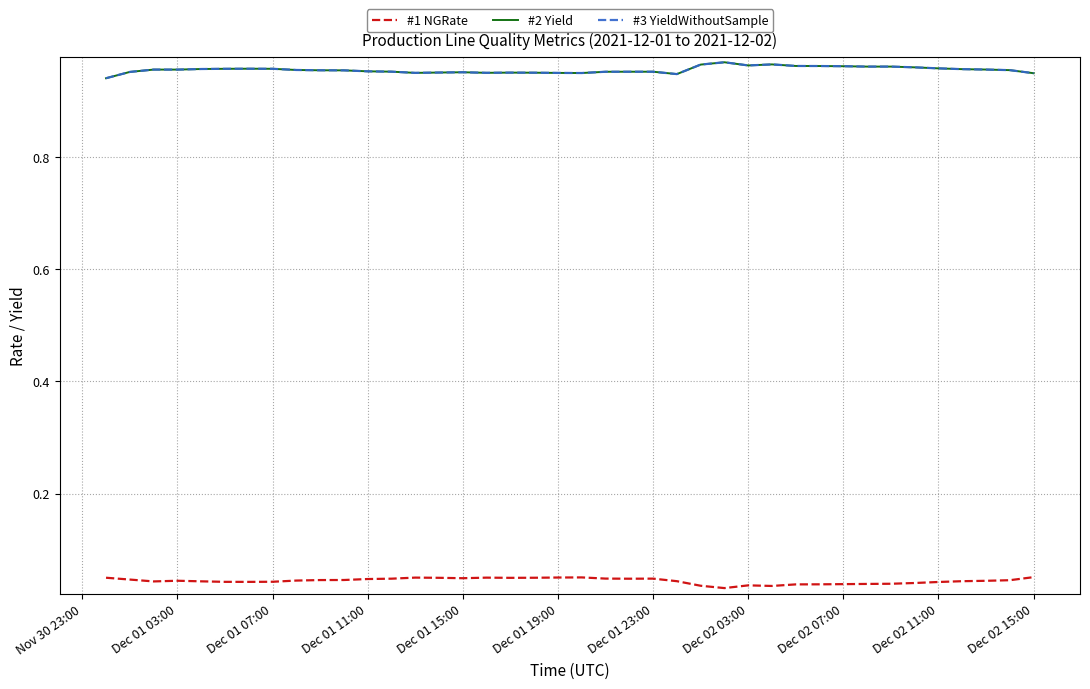

Does the chart have visible grid lines?

Yes